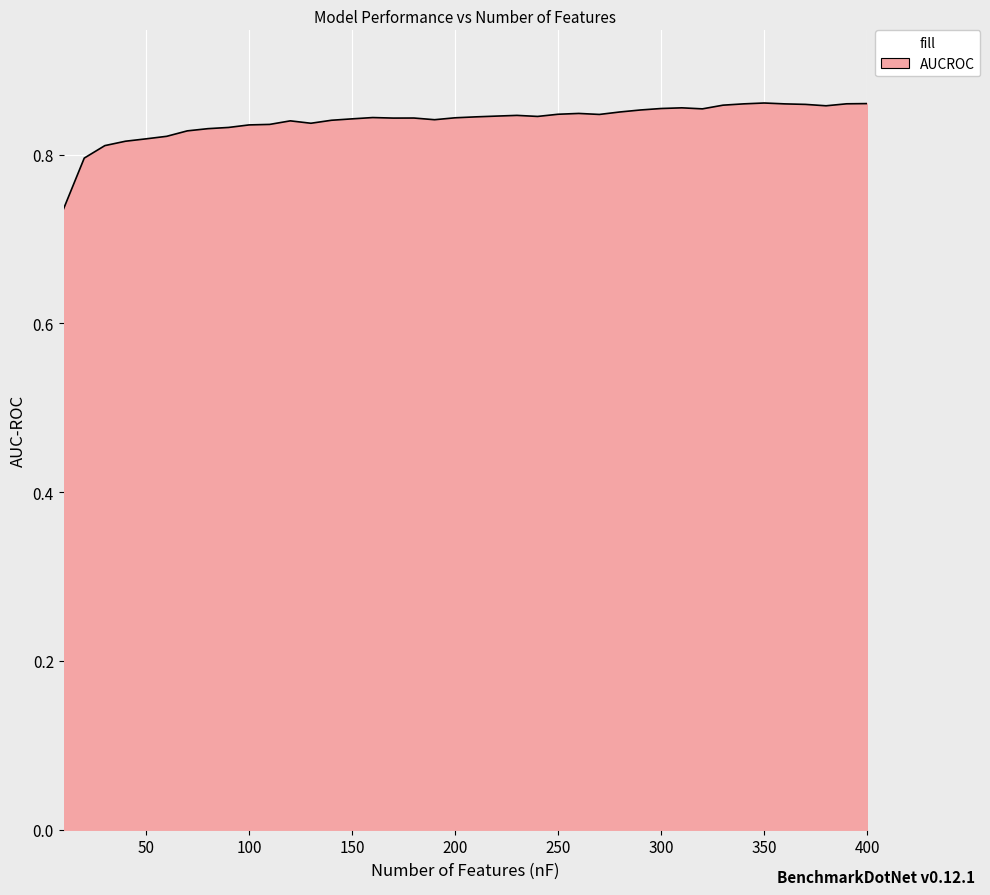

How many interior local valleys (lower than both neighbors) does the data have?

7